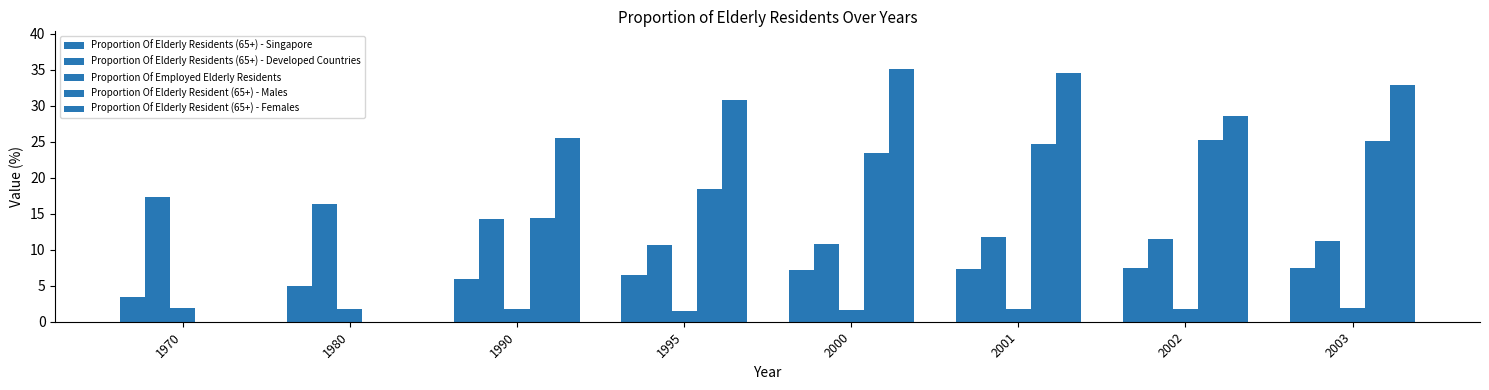

How many distinct data groups are displayed?

5